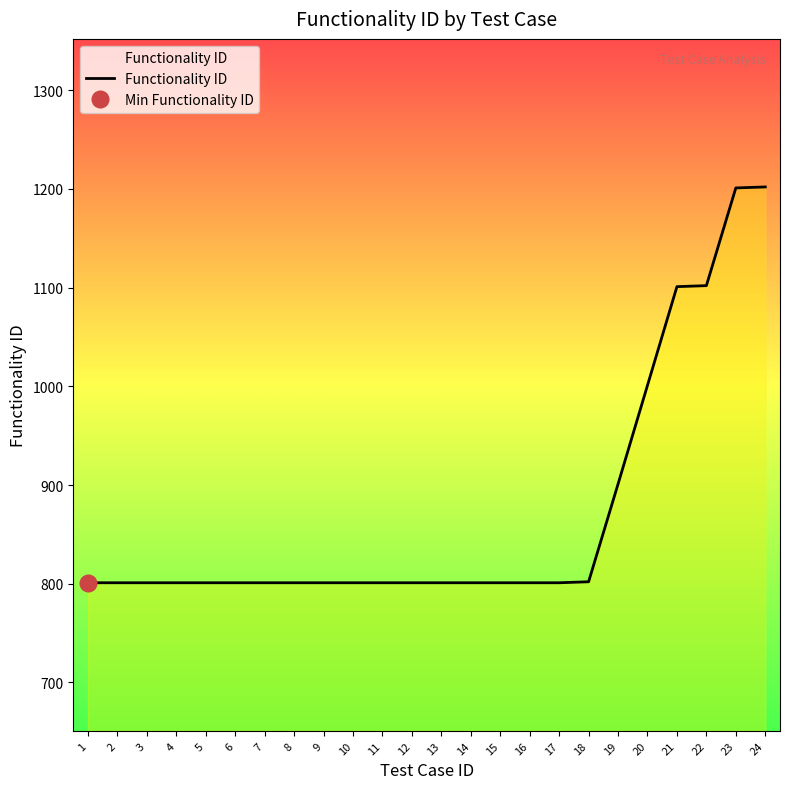

Rank the categories by value from lowest to highest.

1, 2, 3, 4, 5, 6, 7, 8, 9, 10, 11, 12, 13, 14, 15, 16, 17, 18, 19, 20, 21, 22, 23, 24